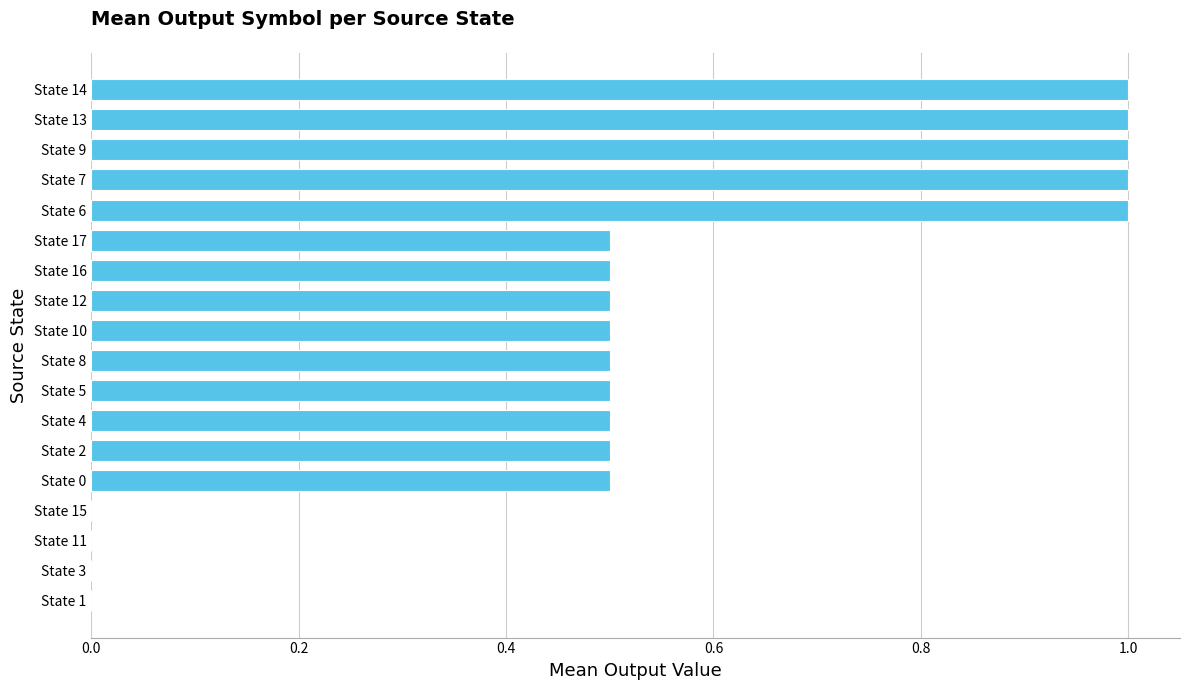

How many categories are shown in the chart?

18